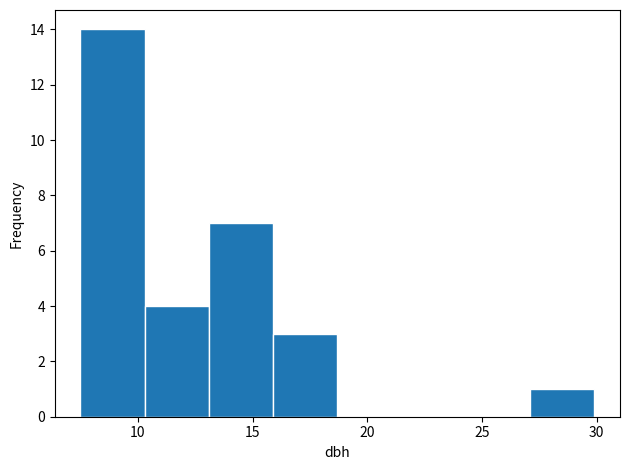

Which range on the x-axis has the tallest bar?

7.5 to 10.3